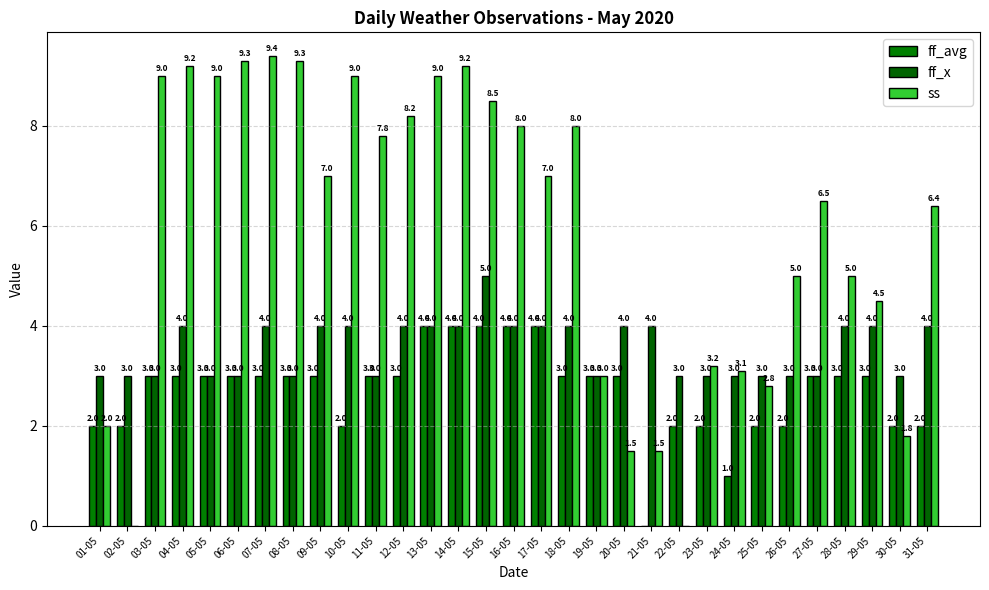

How many categories are shown in the chart?

31